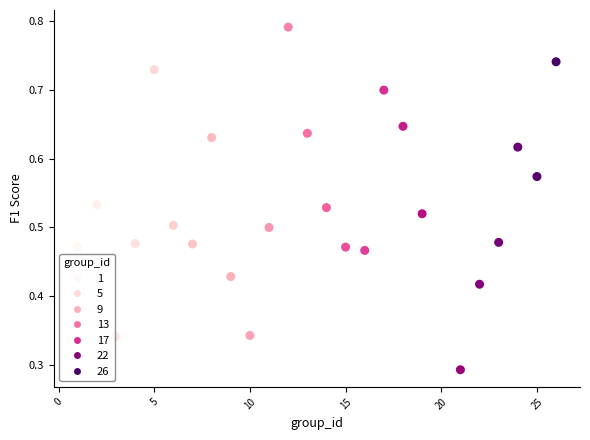

What is the range of X values (max minus min)?

25.0